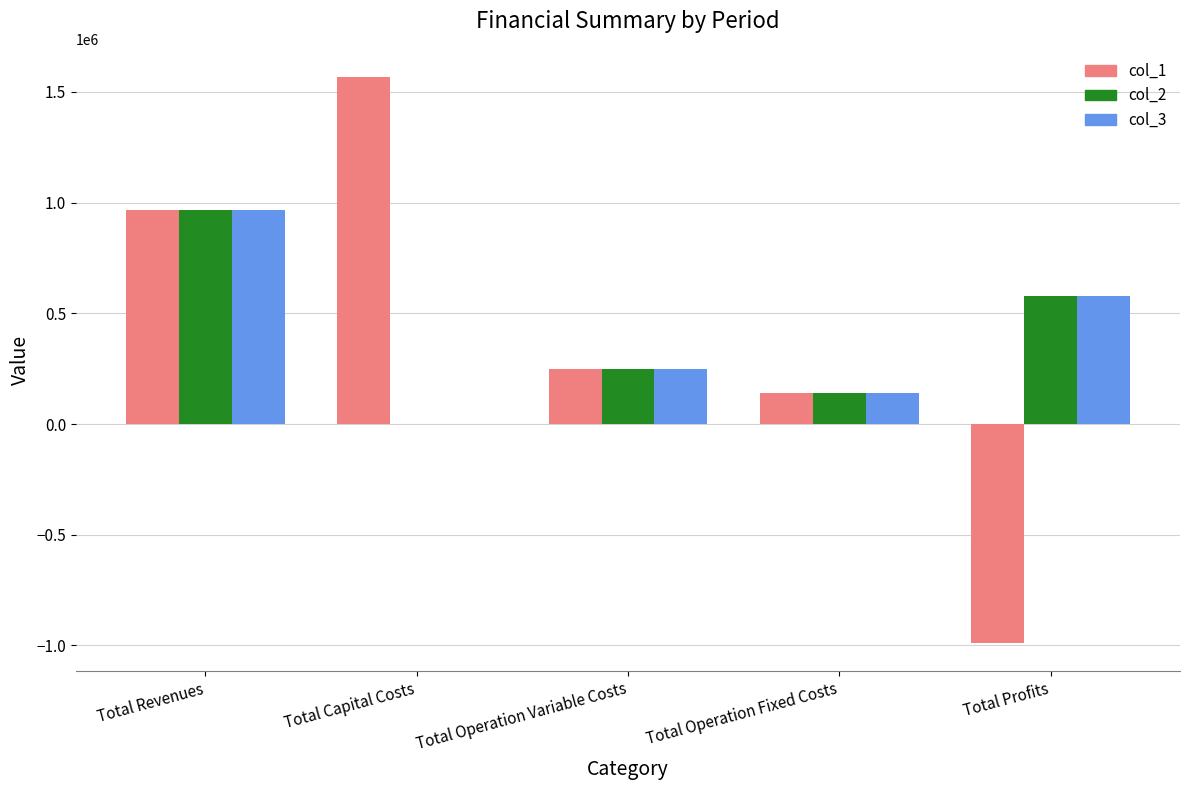

What are all the series names shown in the legend?

col_1, col_2, col_3